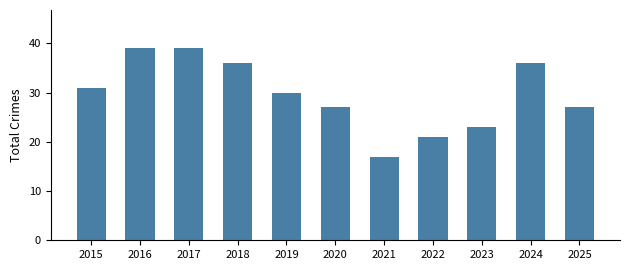

Reading right to left, list all the values displayed in this chart.

27	36	23	21	17	27	30	36	39	39	31